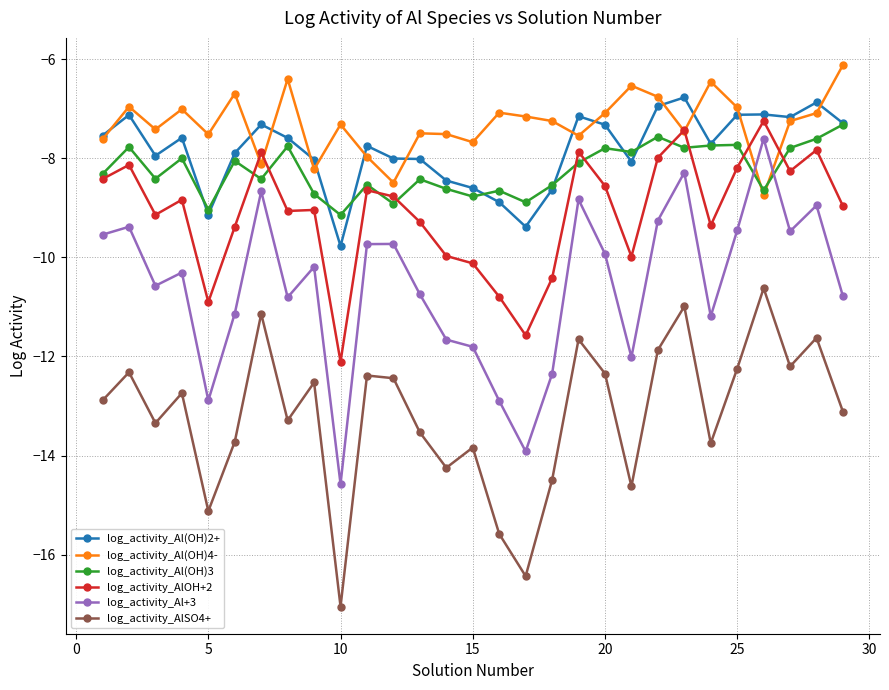

Does the chart display data point markers on the line(s)?

Yes